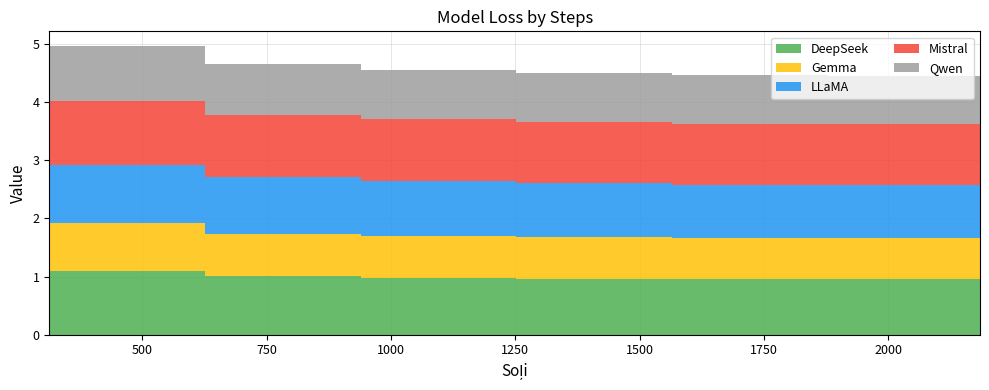

Reading left to right, list all the values displayed in this chart.

DeepSeek: 313=1.1	626=1.0	939=1.0	1252=1.0	1565=1.0	1878=1.0	2184=1.0
Gemma: 313=0.8	626=0.7	939=0.7	1252=0.7	1565=0.7	1878=0.7	2184=0.7
LLaMA: 313=1.0	626=1.0	939=0.9	1252=0.9	1565=0.9	1878=0.9	2184=0.9
Mistral: 313=1.1	626=1.1	939=1.1	1252=1.1	1565=1.0	1878=1.0	2184=1.0
Qwen: 313=1.0	626=0.9	939=0.9	1252=0.8	1565=0.8	1878=0.8	2184=0.8